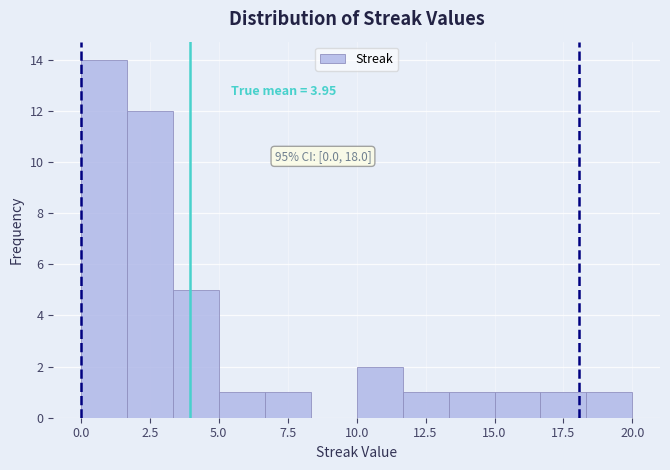

Around what value on the x-axis is the tallest bar? Give the approximate position of its centre, as read against the axis.

1.0